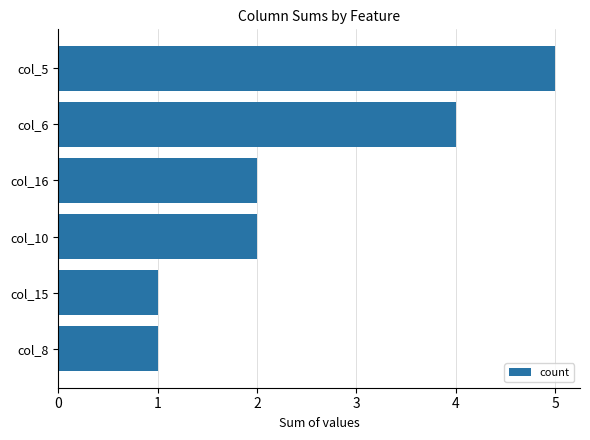

Is it true that the value at col_10 is 2?

True